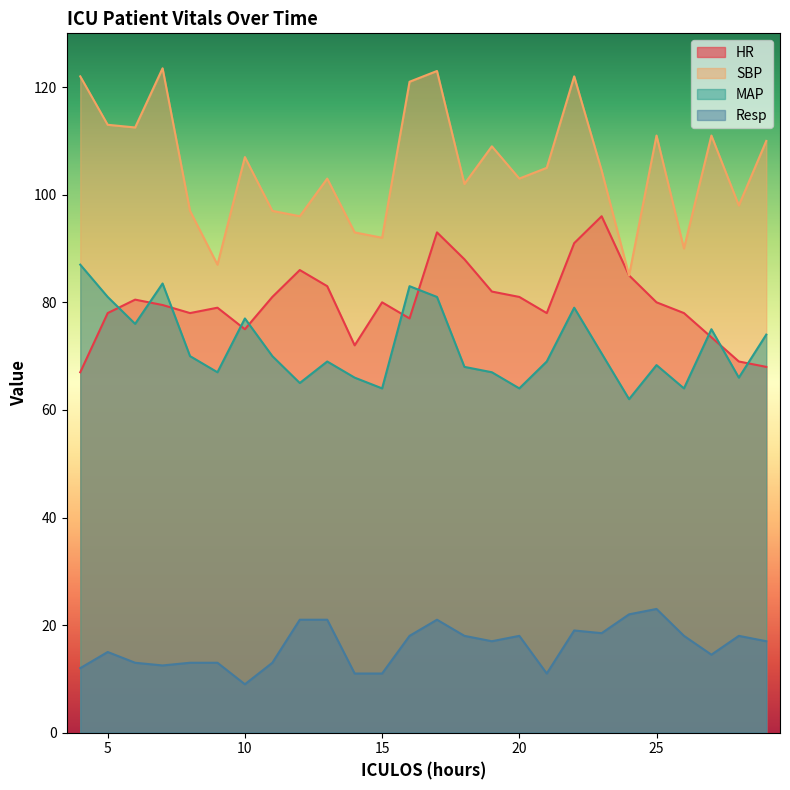

Rank the series at 28 from highest to lowest value.

SBP, HR, MAP, Resp